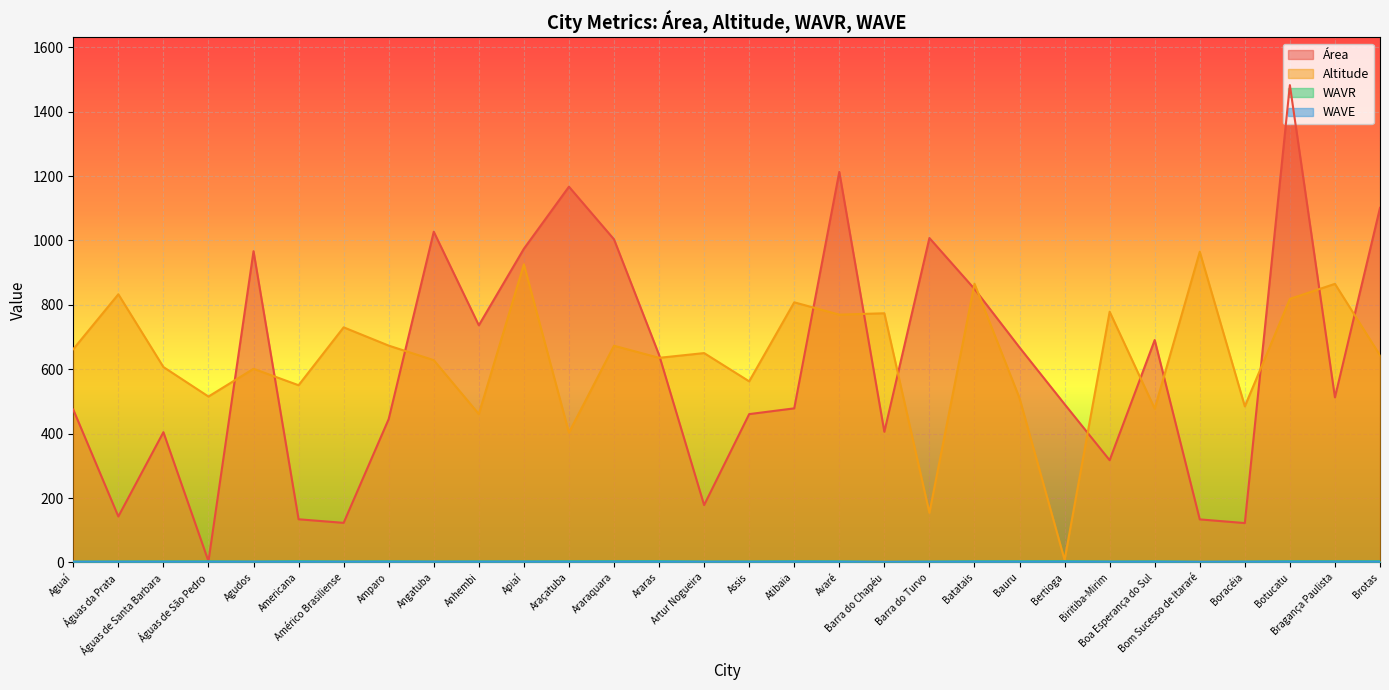

What is the total value across all series at Araçatuba?

1576.0